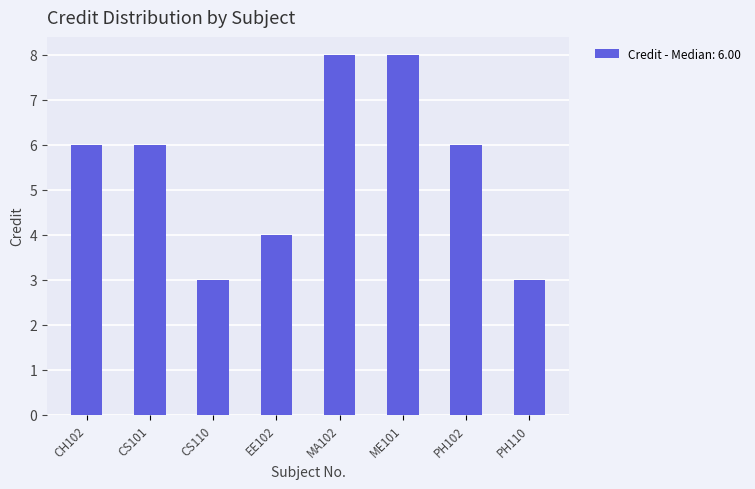

What is the change in value from EE102 to MA102?

+4